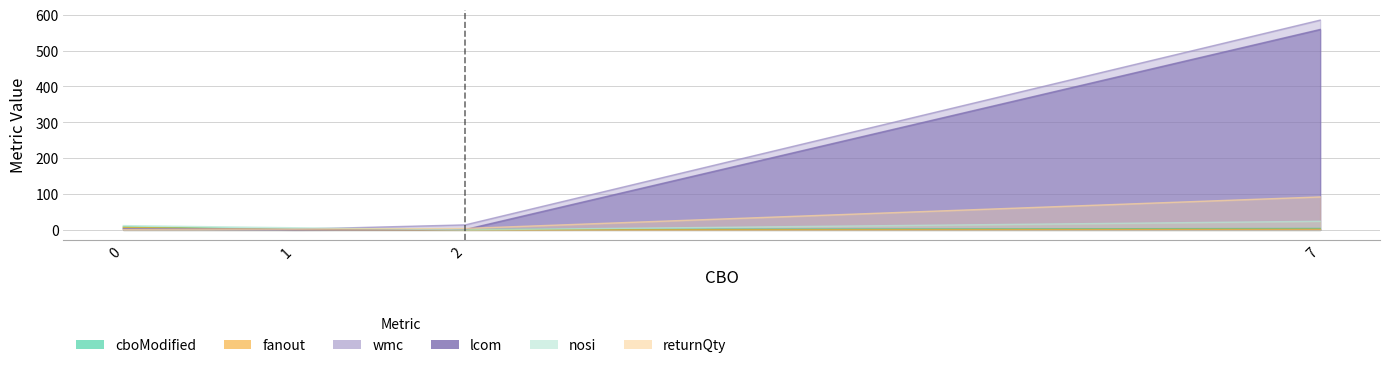

What is the sum of the returnQty values at 2 and 0?

5